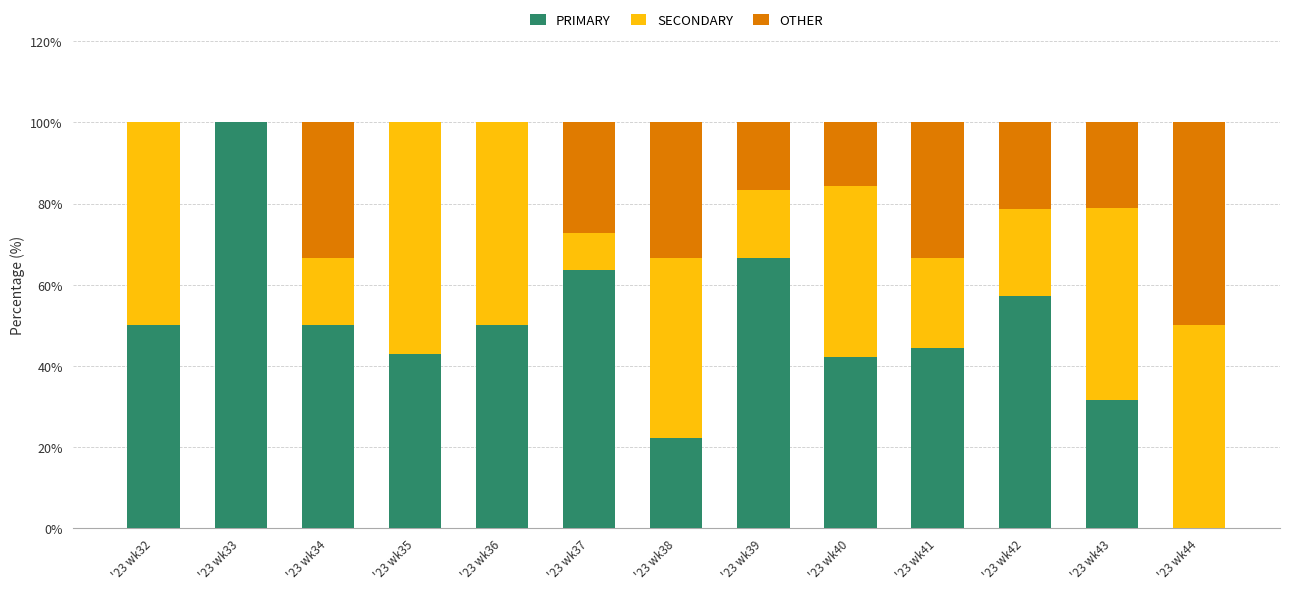

What is the sum of the PRIMARY values at '23 wk42 and '23 wk43?

88.7